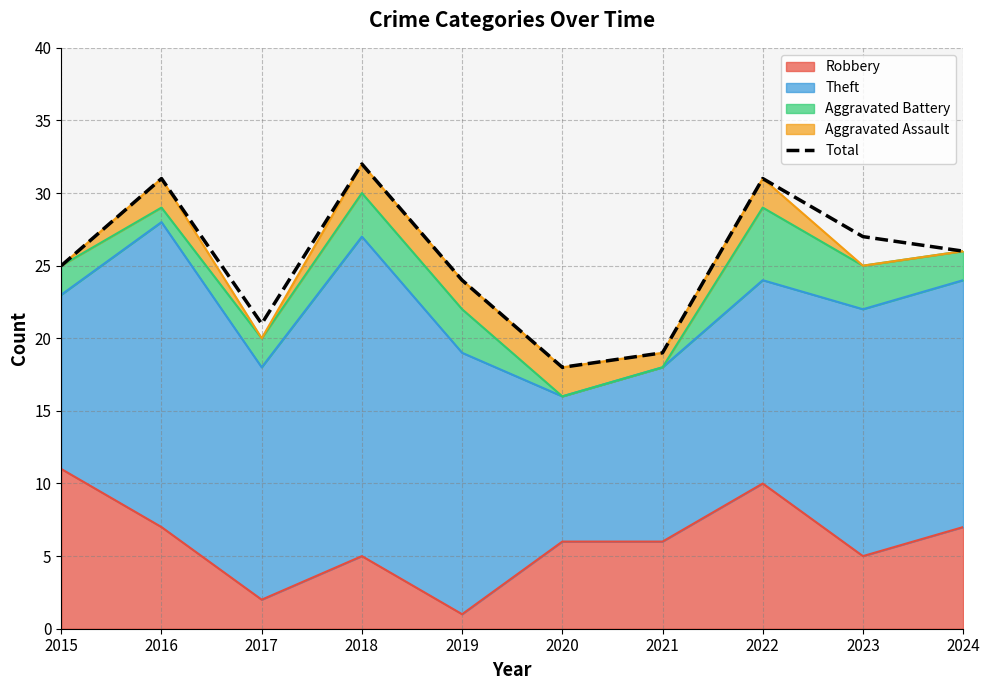

True or false: there are more than 0 points higher than both neighbors.

True